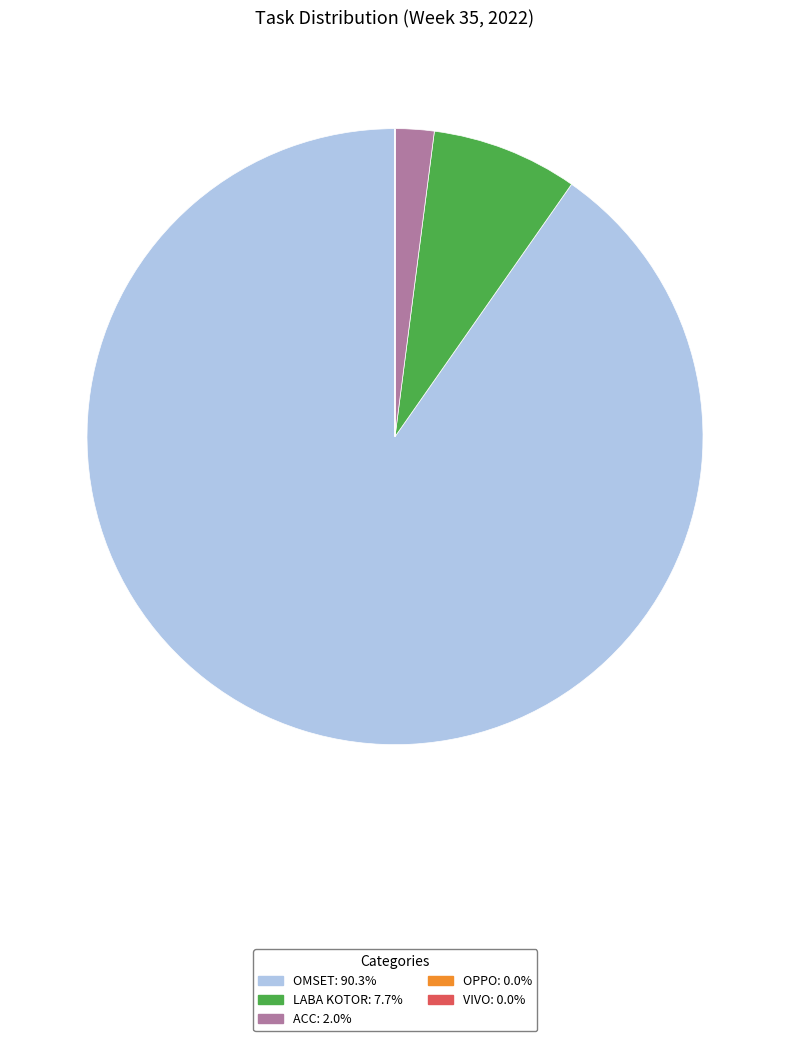

Is OMSET the majority of the pie?

Yes